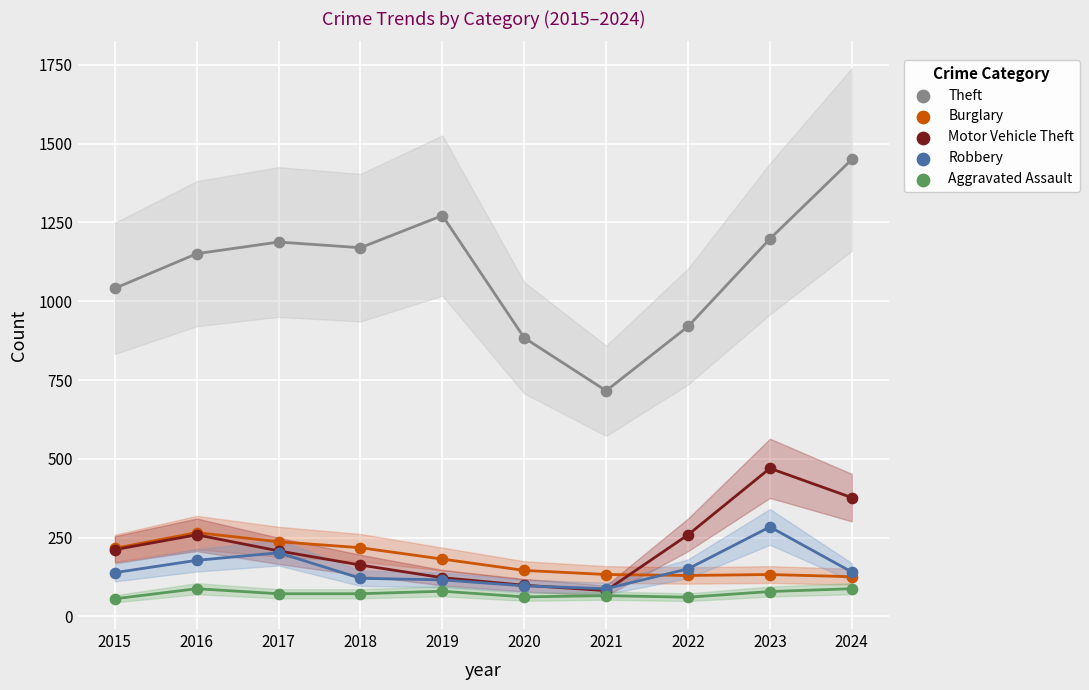

What are all the series names shown in the legend?

Theft, Burglary, Motor Vehicle Theft, Robbery, Aggravated Assault